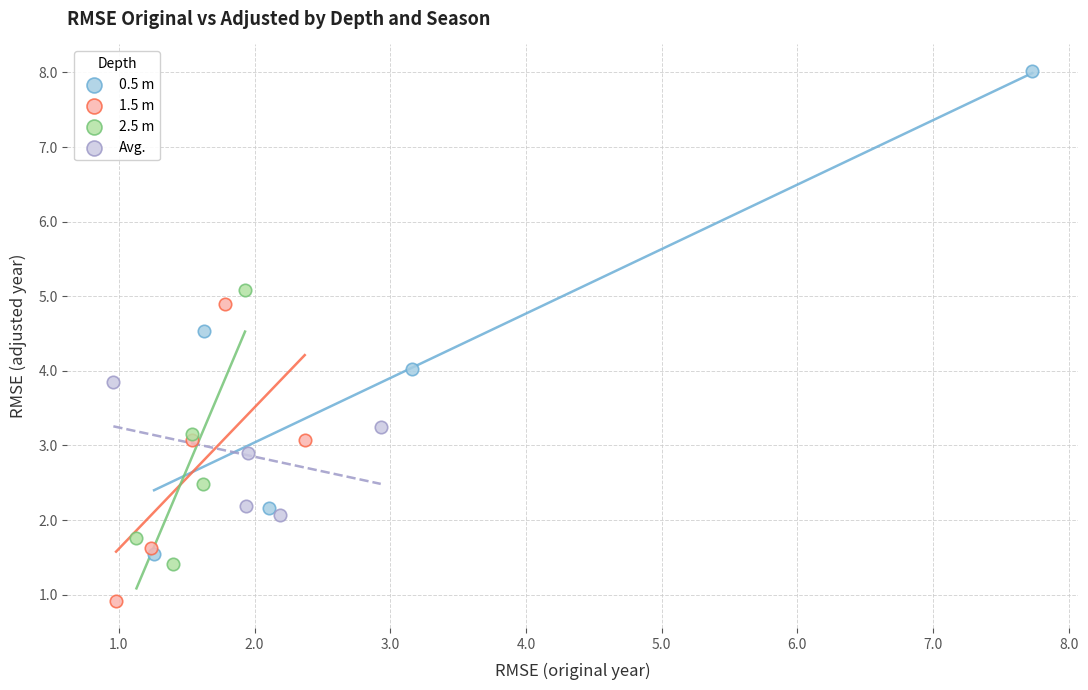

Which series has the largest Y range (max minus min)?

0.5 m